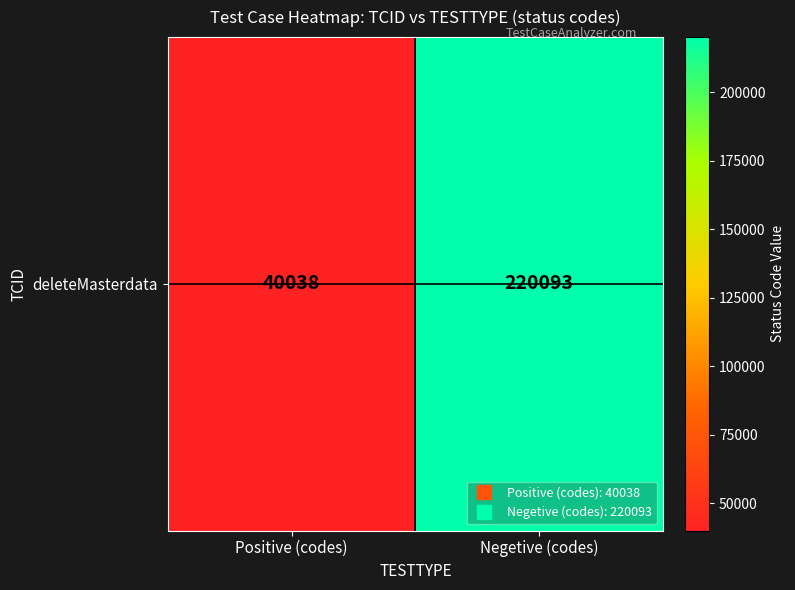

What is the average value?

130066